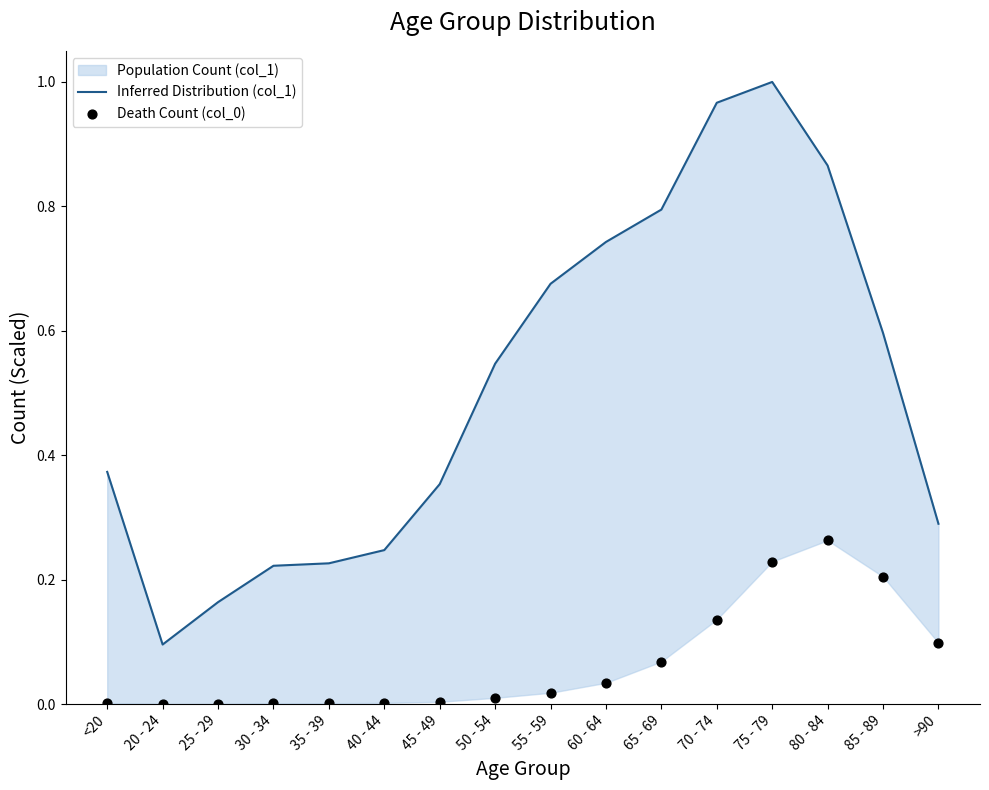

Which series reaches the maximum Y coordinate?

Inferred Distribution (col_1)